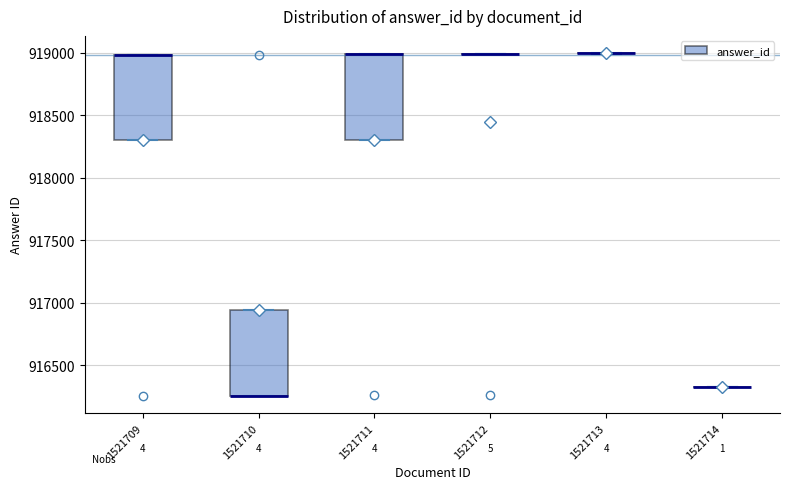

Reading left to right, transcribe this box plot: for each box, give where its median line is, the range the box spans, and where its two whiskers end, as read against the y-axis. The values are not printed on the chart, so give them approximately, as read against the axis.

1521709: median 919000 (drawn on the box's upper edge), box 918300 to 919000, whiskers 918300 to 919000
1521710: median 916250 (drawn on the box's lower edge), box 916250 to 916950, whiskers 916250 to 916950
1521711: median 919000 (drawn on the box's upper edge), box 918300 to 919000, whiskers 918300 to 919000
1521712: box collapsed to a line at 919000, whiskers 919000 to 919000
1521713: box collapsed to a line at 919000, whiskers 919000 to 919000
1521714: box collapsed to a line at 916350, whiskers 916350 to 916350